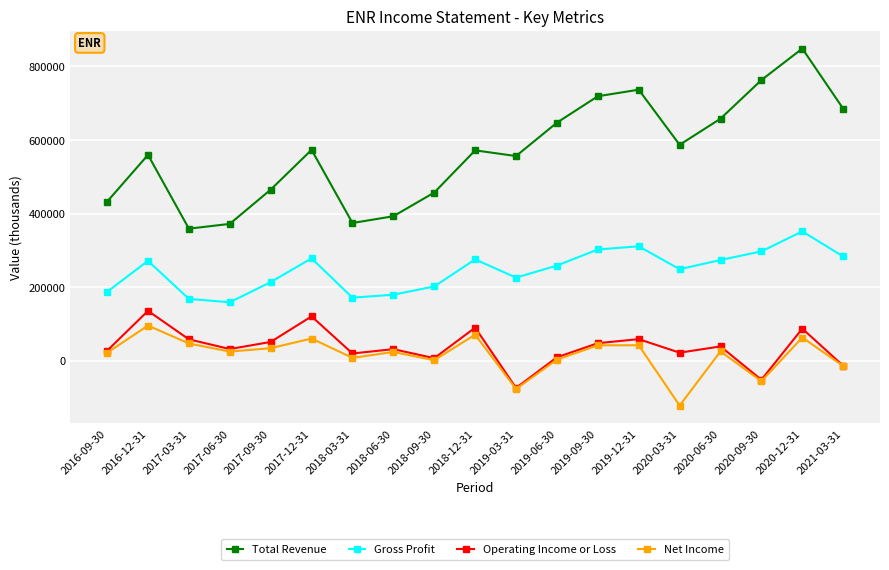

True or false: Gross Profit and Operating Income or Loss intersect in this chart.

False